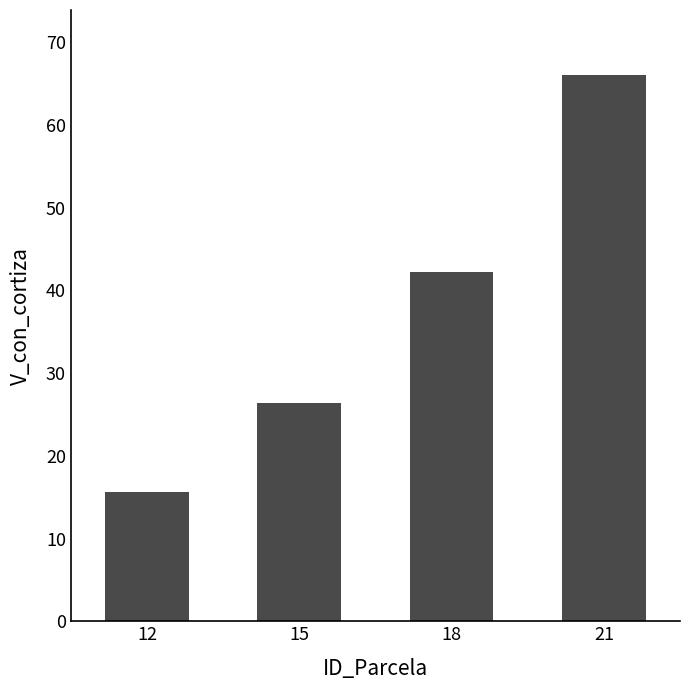

What is the smallest value displayed?

15.6